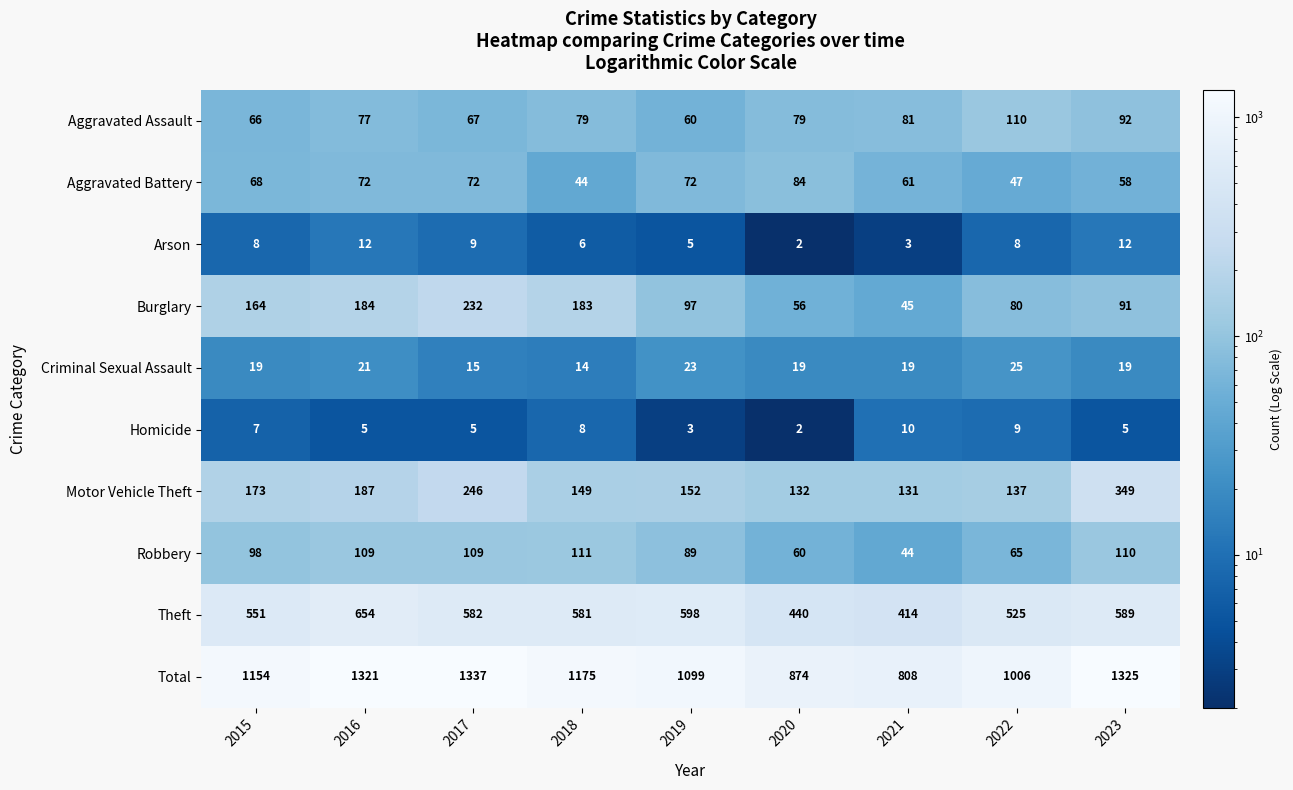

At which label does Theft first exceed 581?

2016